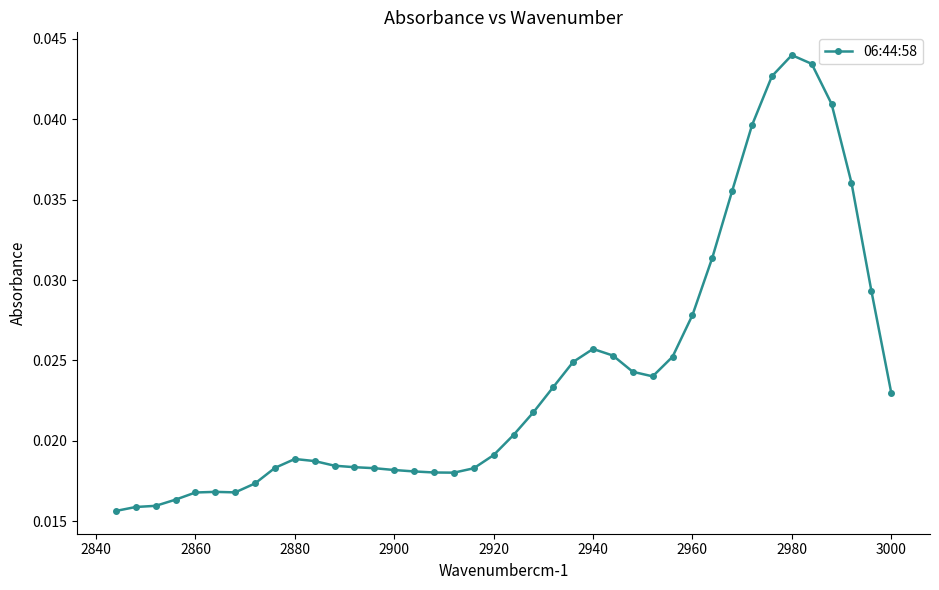

How many values are between 0 and 1?

40